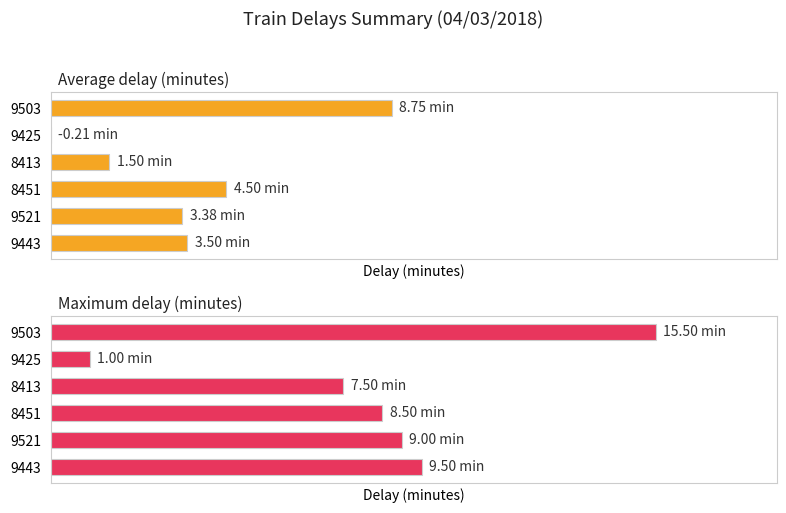

How many bars are there in each group?

2